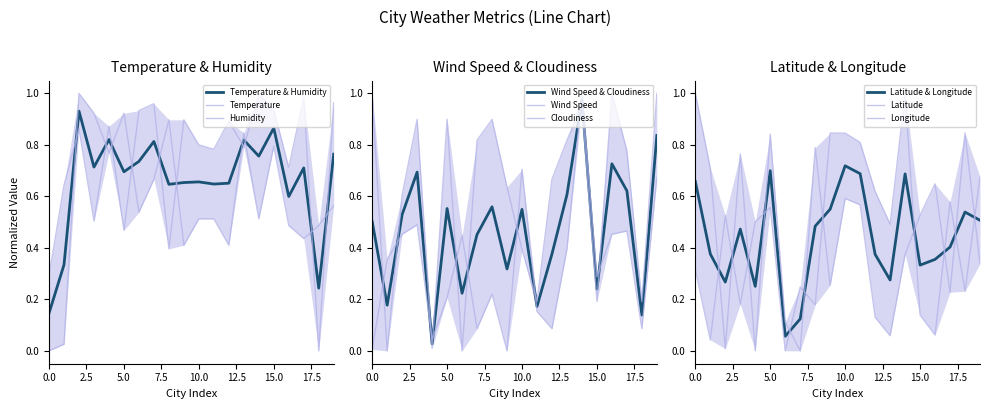

What value does the Wind Speed series have at 15?

0.3